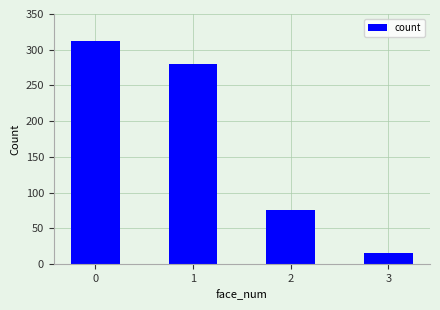

Reading left to right, transcribe all the data shown in this chart.

312	280	75	15